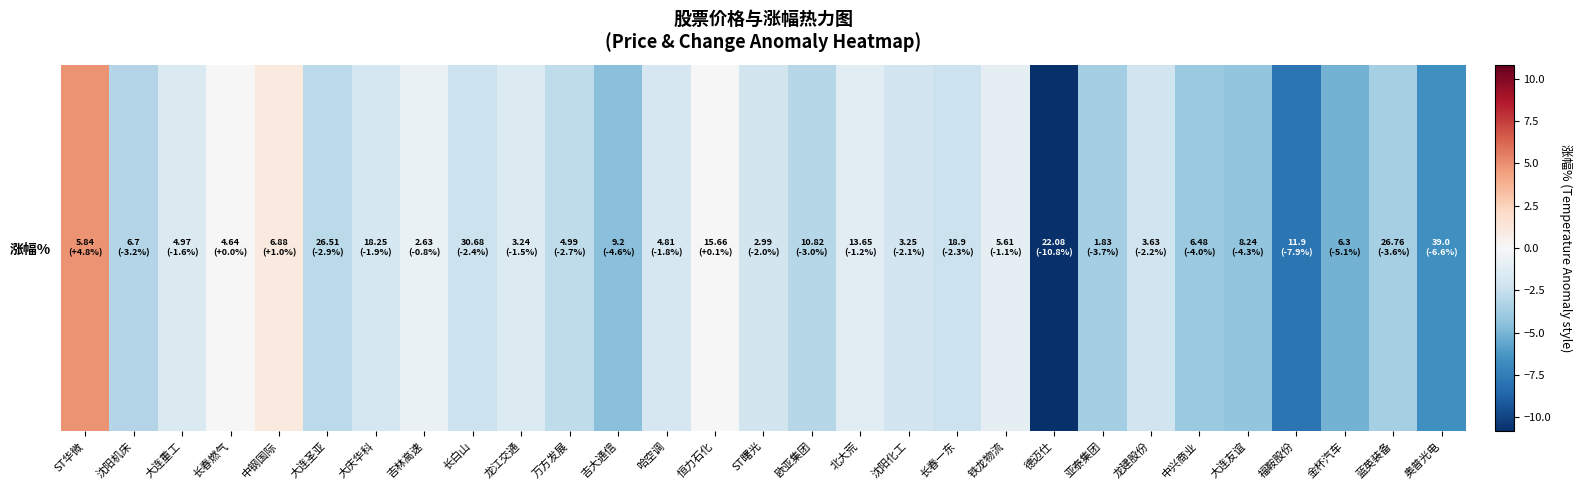

Which category has the highest value across all series?

ST华微